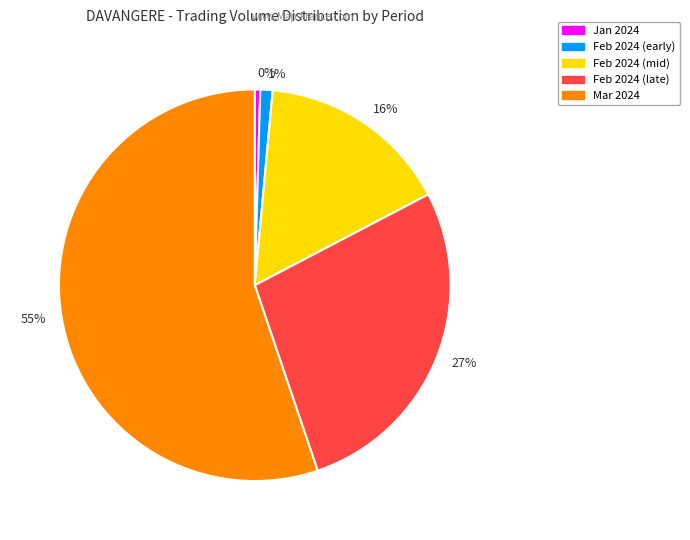

Which category has the smallest portion of the pie?

0%